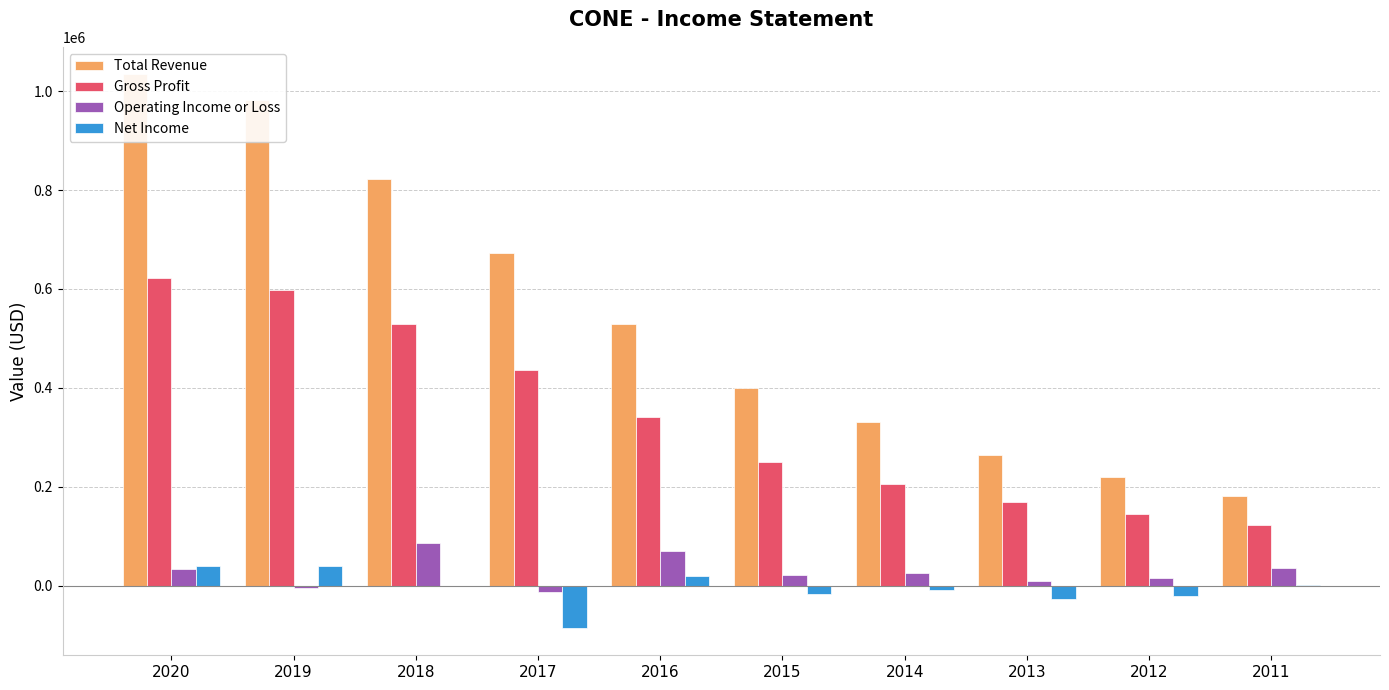

What is the sum of the Operating Income or Loss values at 2013 and 2020?

43900